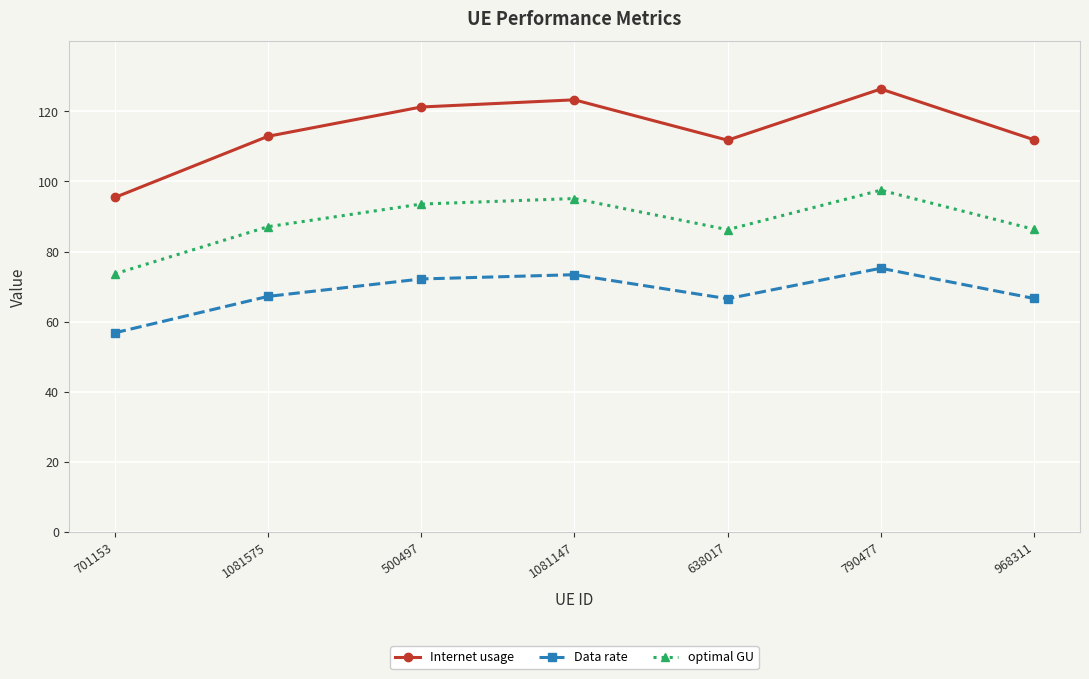

What is the difference between the second highest and second lowest values in the optimal GU series?

8.9